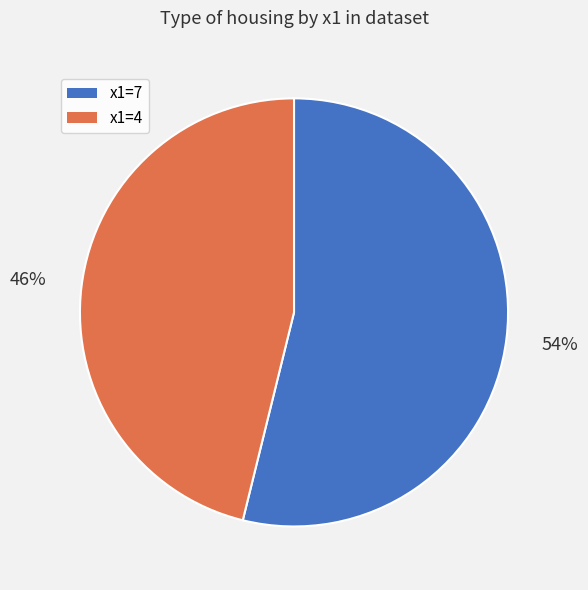

To the nearest percent, what portion does x1=7 represent?

54%